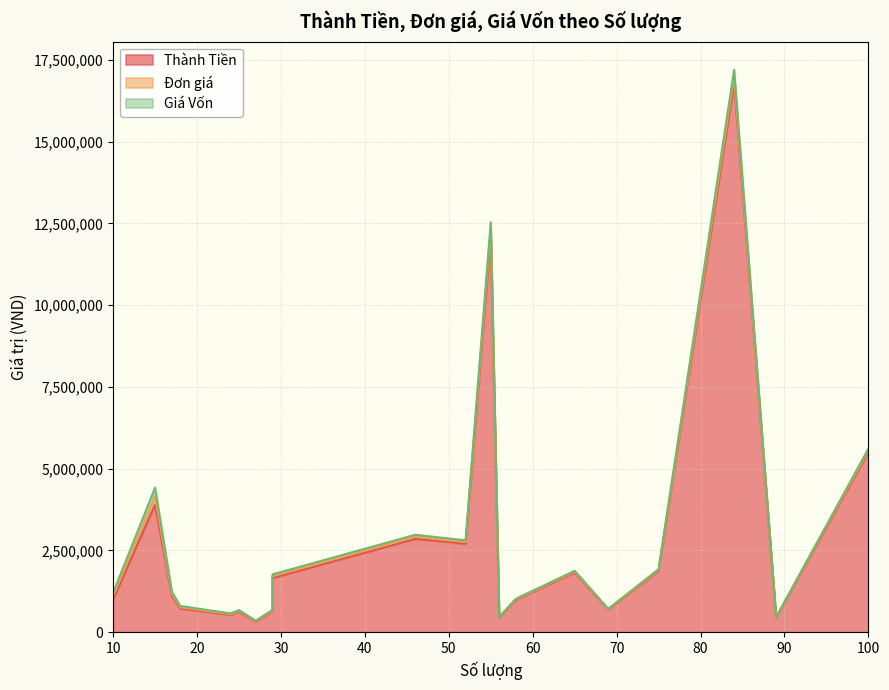

Which series has the largest range (max minus min)?

Thành Tiền